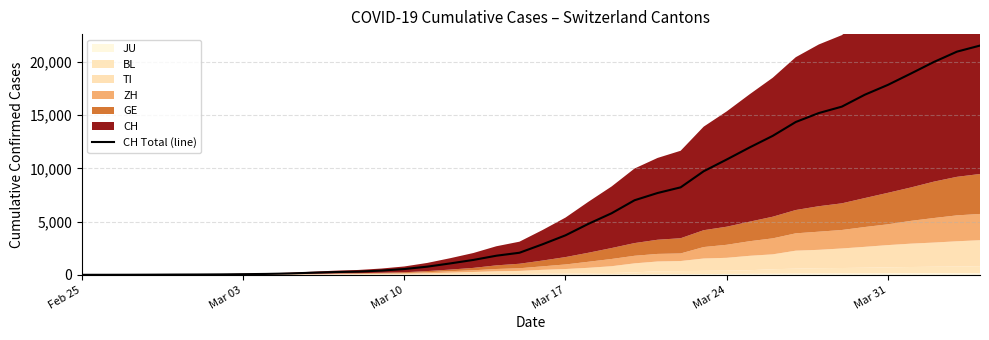

What is the maximum value for CH Total (line)?

21535